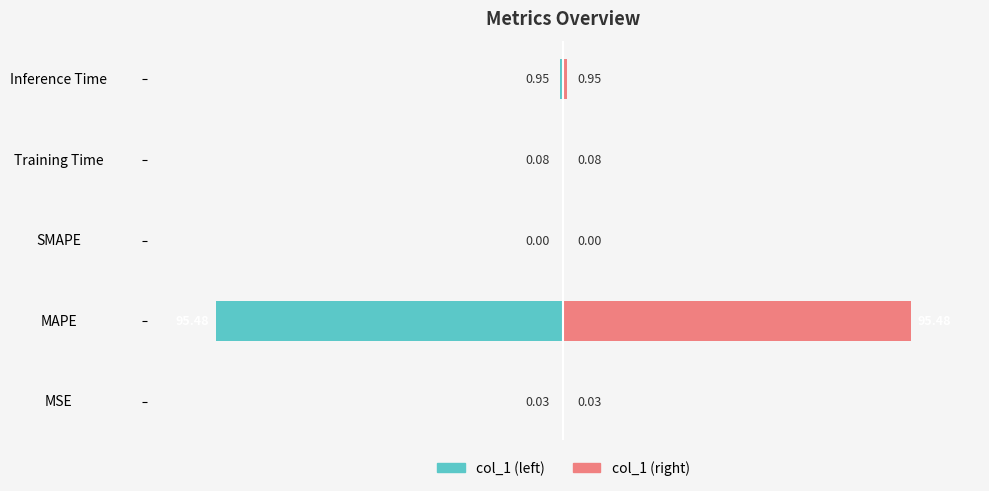

Count the number of data series in this chart.

2